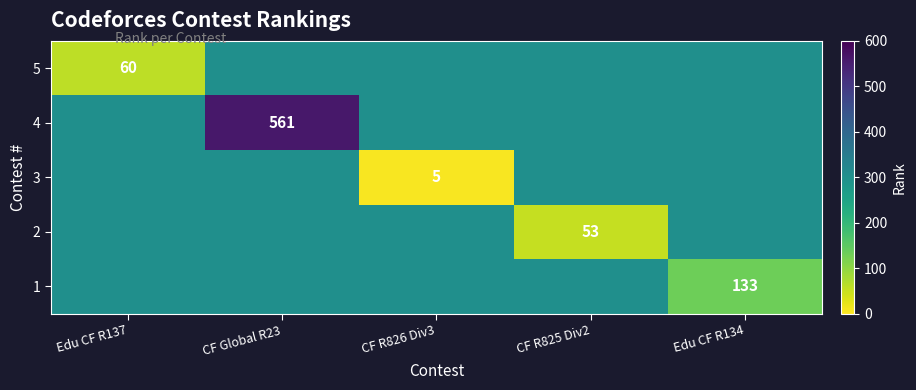

True or false: 4 has a value of 561 at CF Global R23.

True